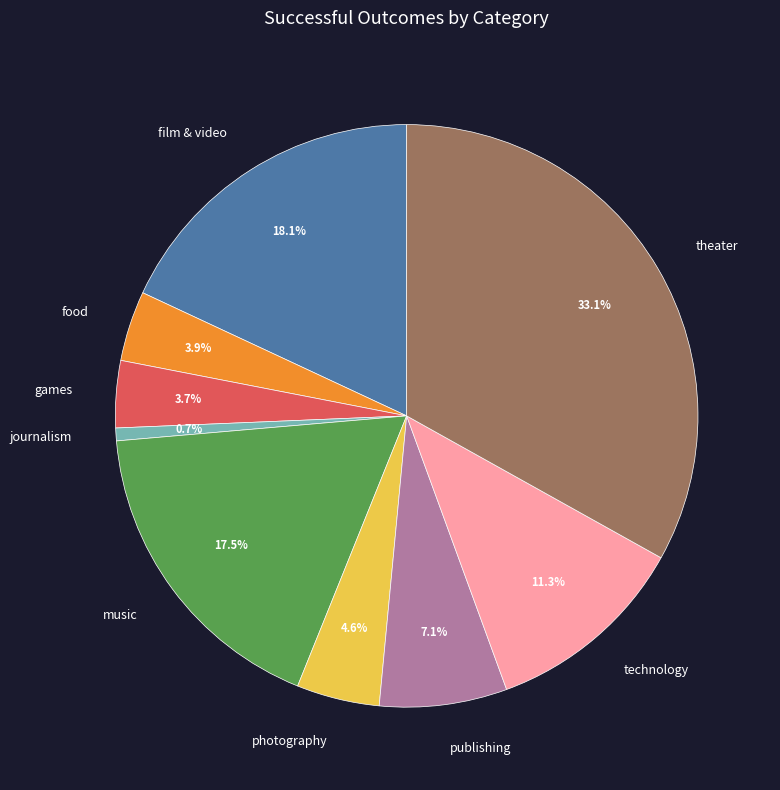

To the nearest percent, what is the difference between the film & video and food slice percentages?

14%